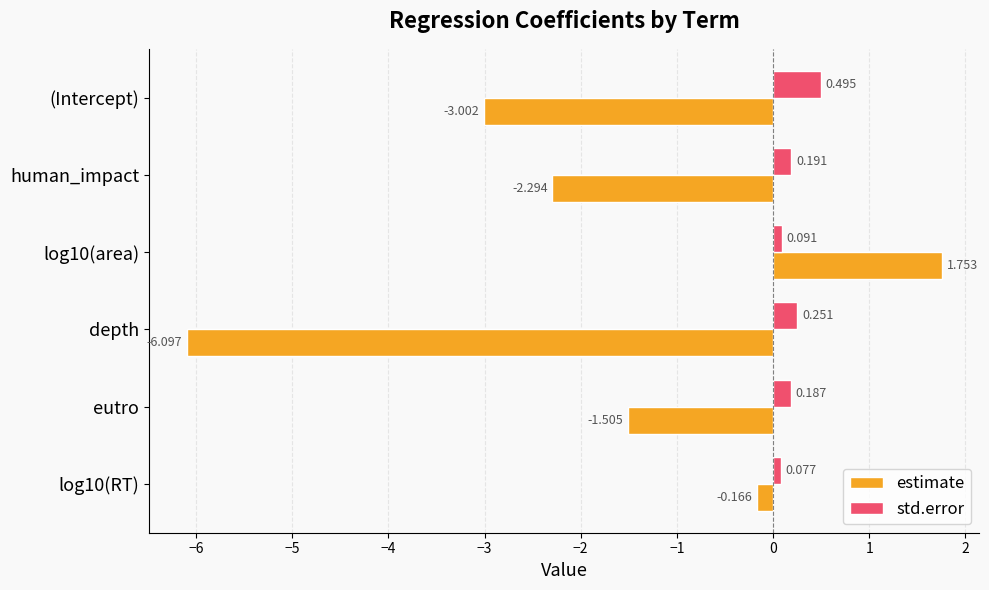

Rank the series by their maximum value, from highest to lowest.

estimate, std.error